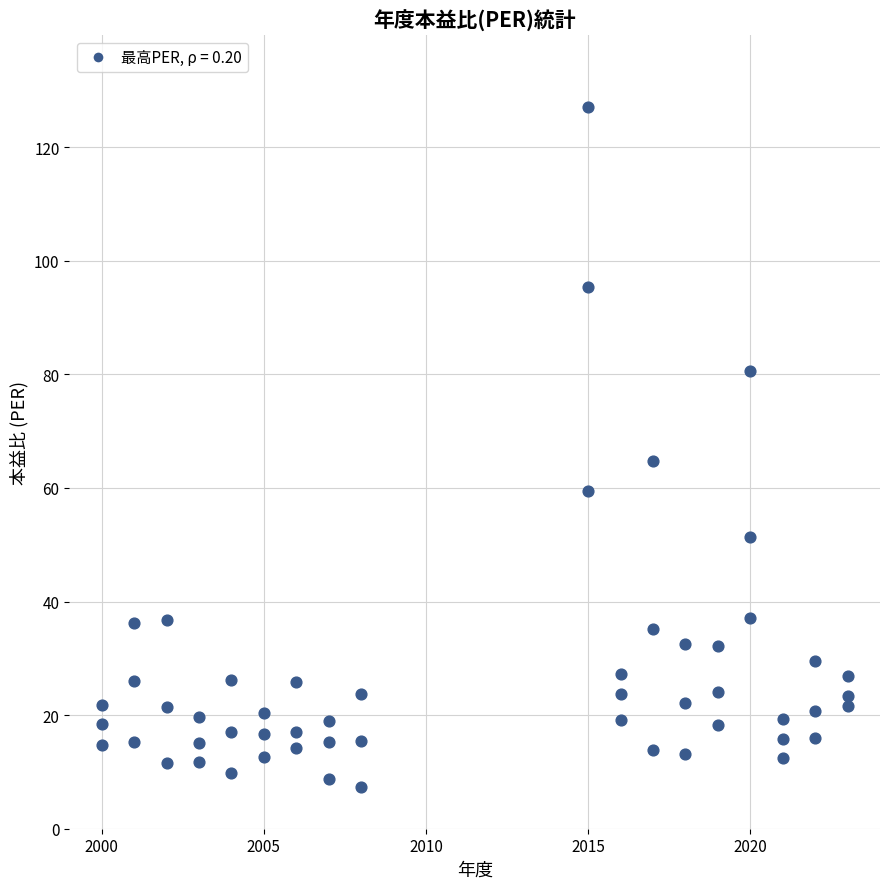

How many data points are displayed?

54